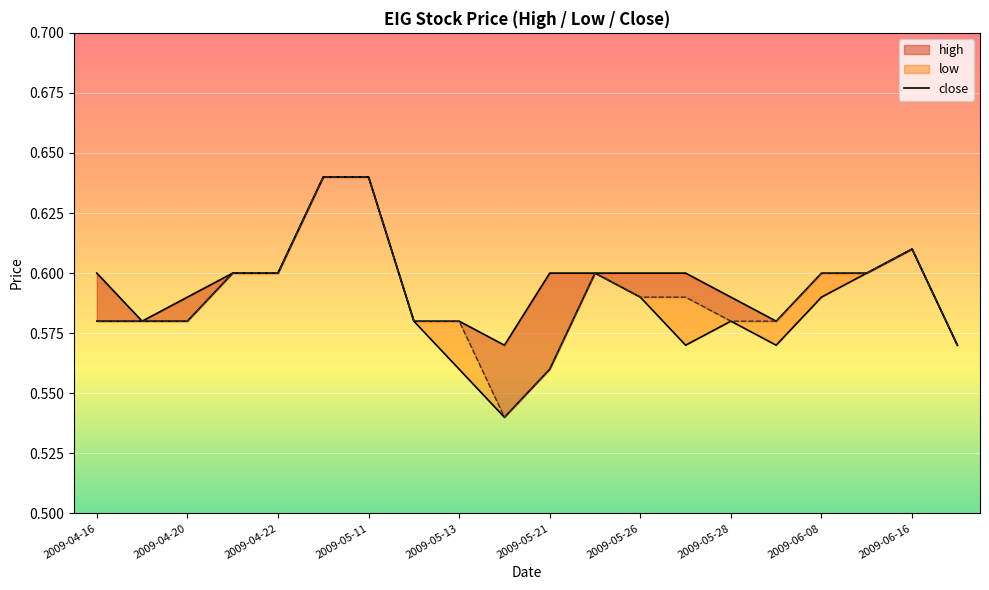

Between 2009-05-13 and 2009-05-11, which is larger?

2009-05-11